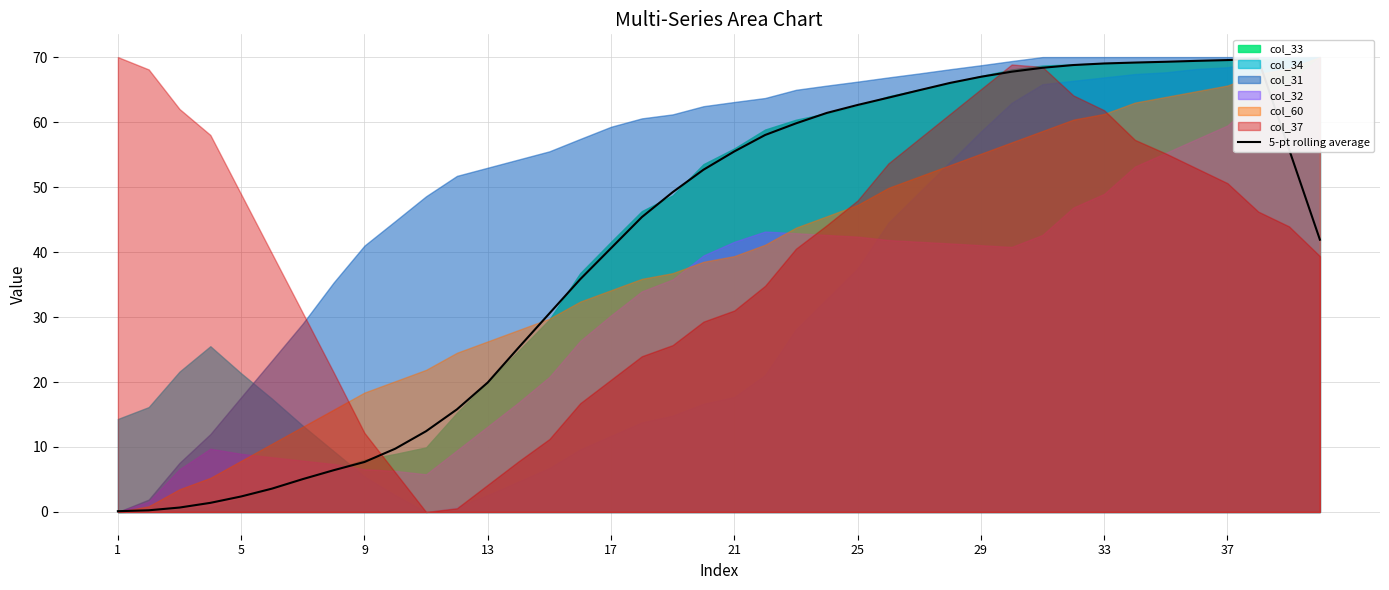

What is the sum of the values at 23 and 12?

81.3